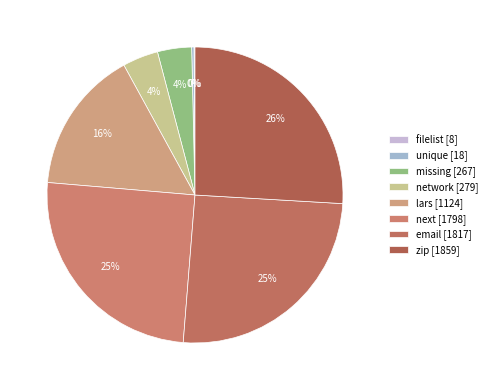

To the nearest percent, what portion does next represent?

25%